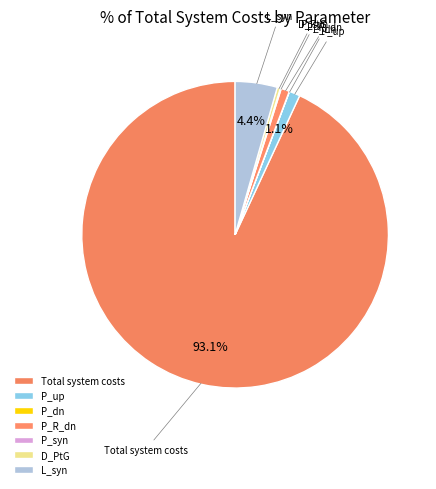

What is the majority slice?

Total system costs